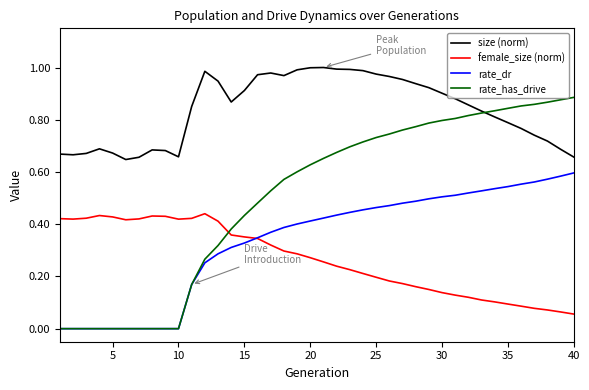

True or false: size (norm) and female_size (norm) cross at least once.

False